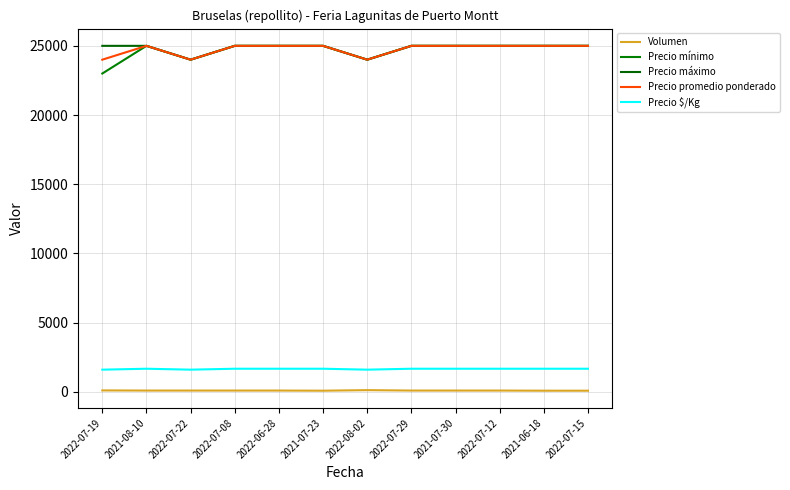

Where is the first local minimum for Precio máximo?

2022-07-22